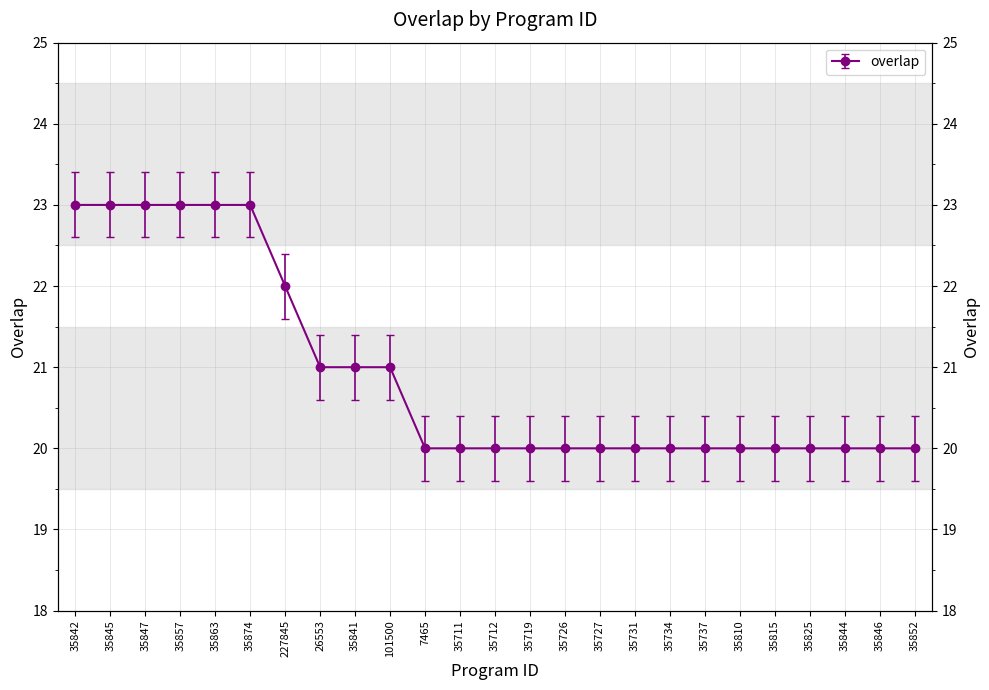

List the labels in order of value, smallest first.

7465, 35711, 35712, 35719, 35726, 35727, 35731, 35734, 35737, 35810, 35815, 35825, 35844, 35846, 35852, 26553, 35841, 101500, 227845, 35842, 35845, 35847, 35857, 35863, 35874